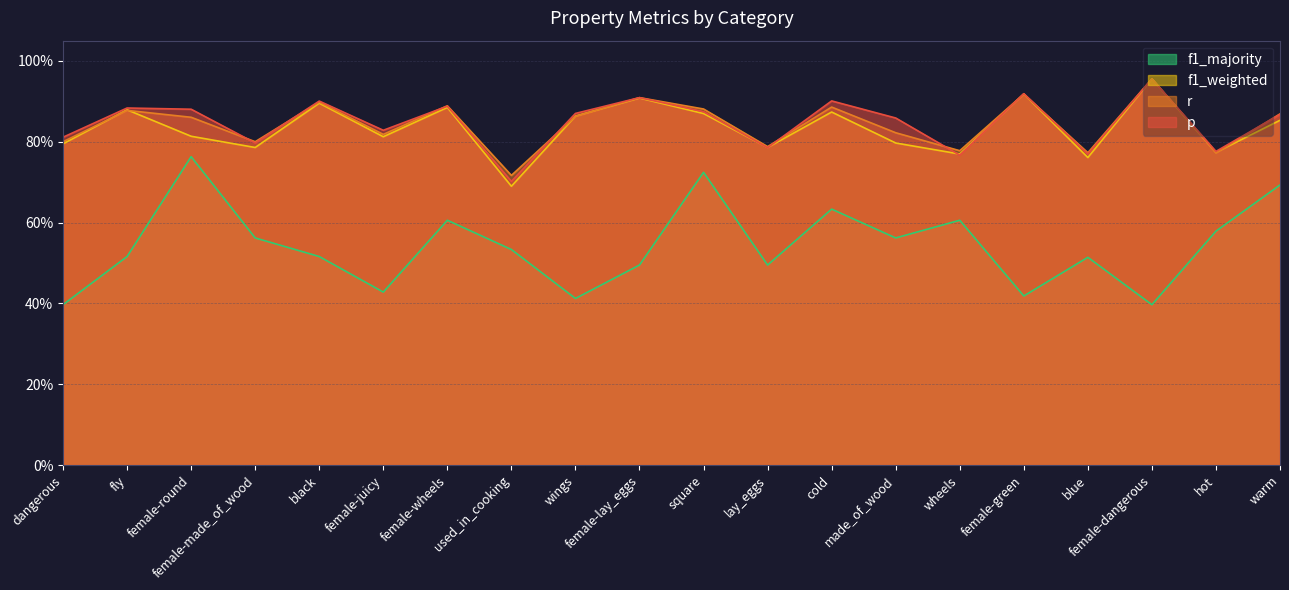

Reading right to left, what are all the values shown in this chart?

p: warm=0.9	hot=0.8	female-dangerous=1.0	blue=0.8	female-green=0.9	wheels=0.8	made_of_wood=0.9	cold=0.9	lay_eggs=0.8	square=0.9	female-lay_eggs=0.9	wings=0.9	used_in_cooking=0.7	female-wheels=0.9	female-juicy=0.8	black=0.9	female-made_of_wood=0.8	female-round=0.9	fly=0.9	dangerous=0.8
r: warm=0.9	hot=0.8	female-dangerous=1.0	blue=0.8	female-green=0.9	wheels=0.8	made_of_wood=0.8	cold=0.9	lay_eggs=0.8	square=0.9	female-lay_eggs=0.9	wings=0.9	used_in_cooking=0.7	female-wheels=0.9	female-juicy=0.8	black=0.9	female-made_of_wood=0.8	female-round=0.9	fly=0.9	dangerous=0.8
f1_weighted: warm=0.9	hot=0.8	female-dangerous=1.0	blue=0.8	female-green=0.9	wheels=0.8	made_of_wood=0.8	cold=0.9	lay_eggs=0.8	square=0.9	female-lay_eggs=0.9	wings=0.9	used_in_cooking=0.7	female-wheels=0.9	female-juicy=0.8	black=0.9	female-made_of_wood=0.8	female-round=0.8	fly=0.9	dangerous=0.8
f1_majority: warm=0.7	hot=0.6	female-dangerous=0.4	blue=0.5	female-green=0.4	wheels=0.6	made_of_wood=0.6	cold=0.6	lay_eggs=0.5	square=0.7	female-lay_eggs=0.5	wings=0.4	used_in_cooking=0.5	female-wheels=0.6	female-juicy=0.4	black=0.5	female-made_of_wood=0.6	female-round=0.8	fly=0.5	dangerous=0.4